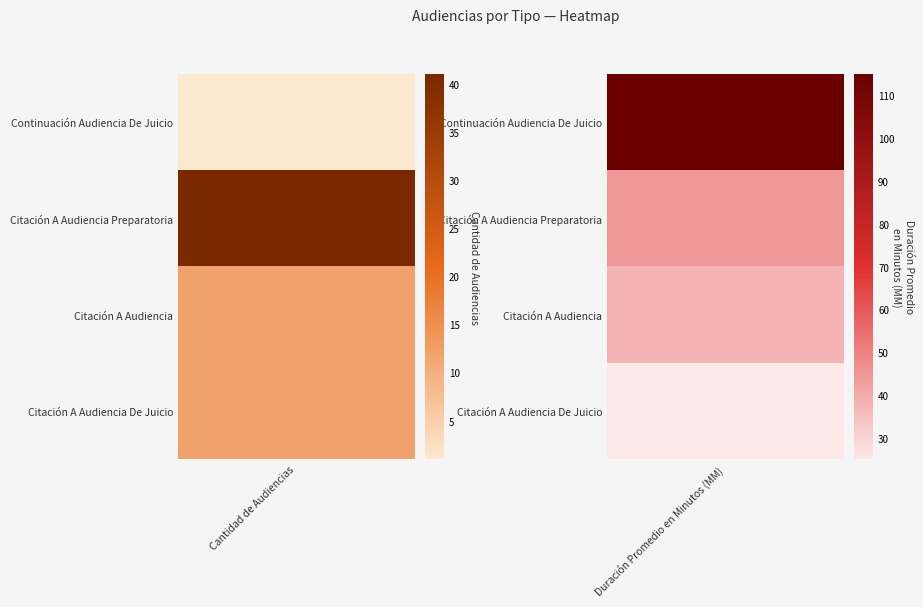

Reading left to right, transcribe all the data shown in this chart.

Continuación Audiencia De Juicio: Continuación Audiencia De Juicio=1	Citación A Audiencia Preparatoria=115
Citación A Audiencia Preparatoria: Continuación Audiencia De Juicio=41	Citación A Audiencia Preparatoria=45
Citación A Audiencia: Continuación Audiencia De Juicio=12	Citación A Audiencia Preparatoria=38
Citación A Audiencia De Juicio: Continuación Audiencia De Juicio=12	Citación A Audiencia Preparatoria=25